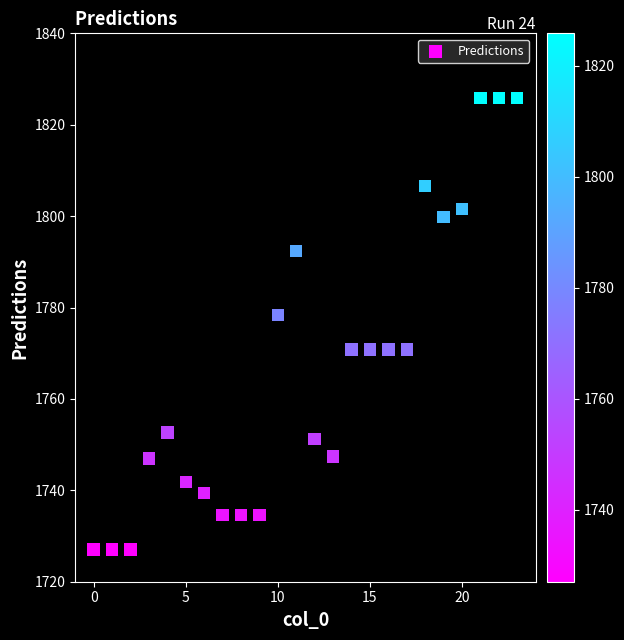

What is the range of Y values (max minus min)?

98.8